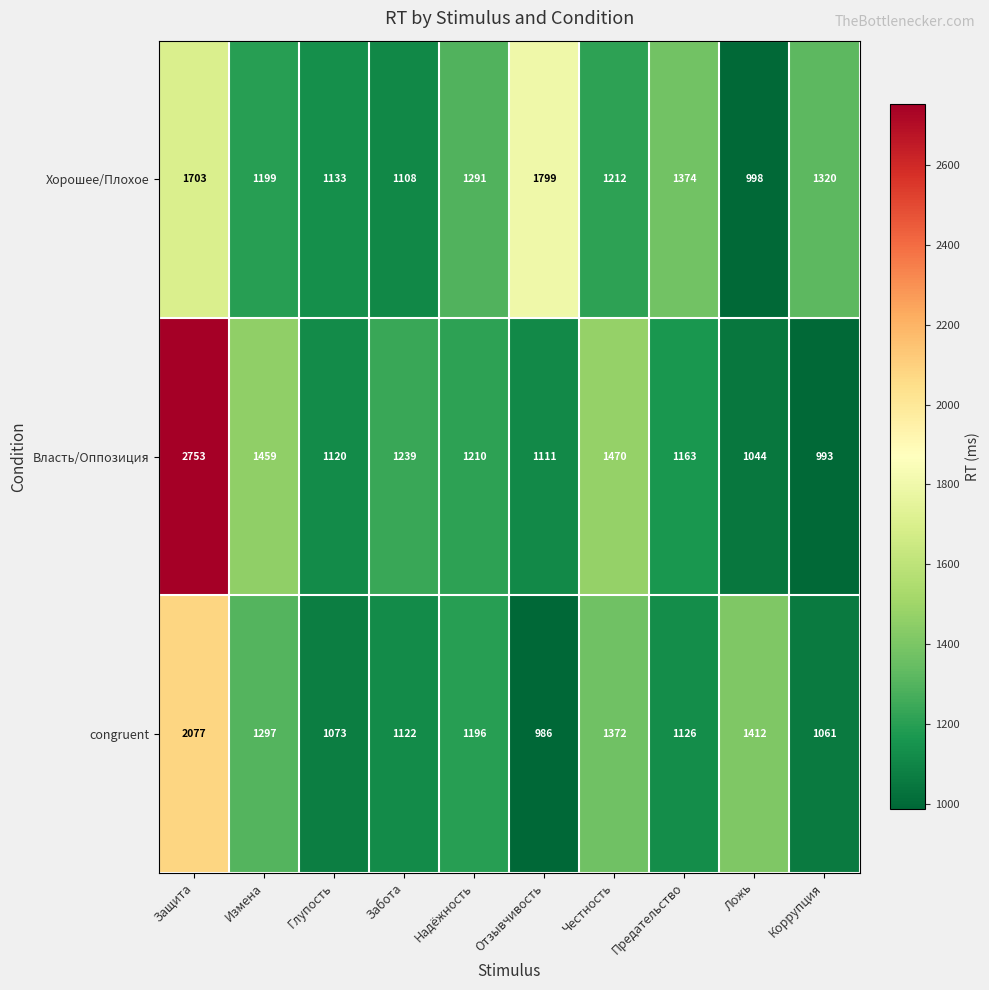

What is the total value across all series at Отзывчивость?

3896